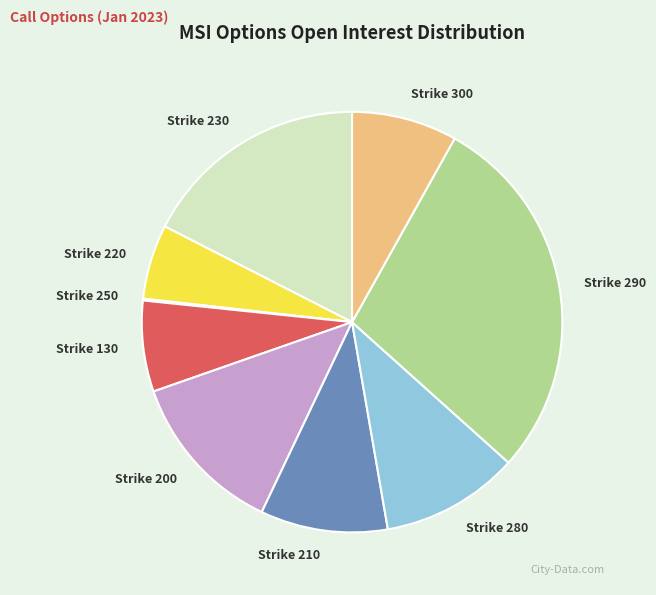

Which slice is the largest?

Strike 290